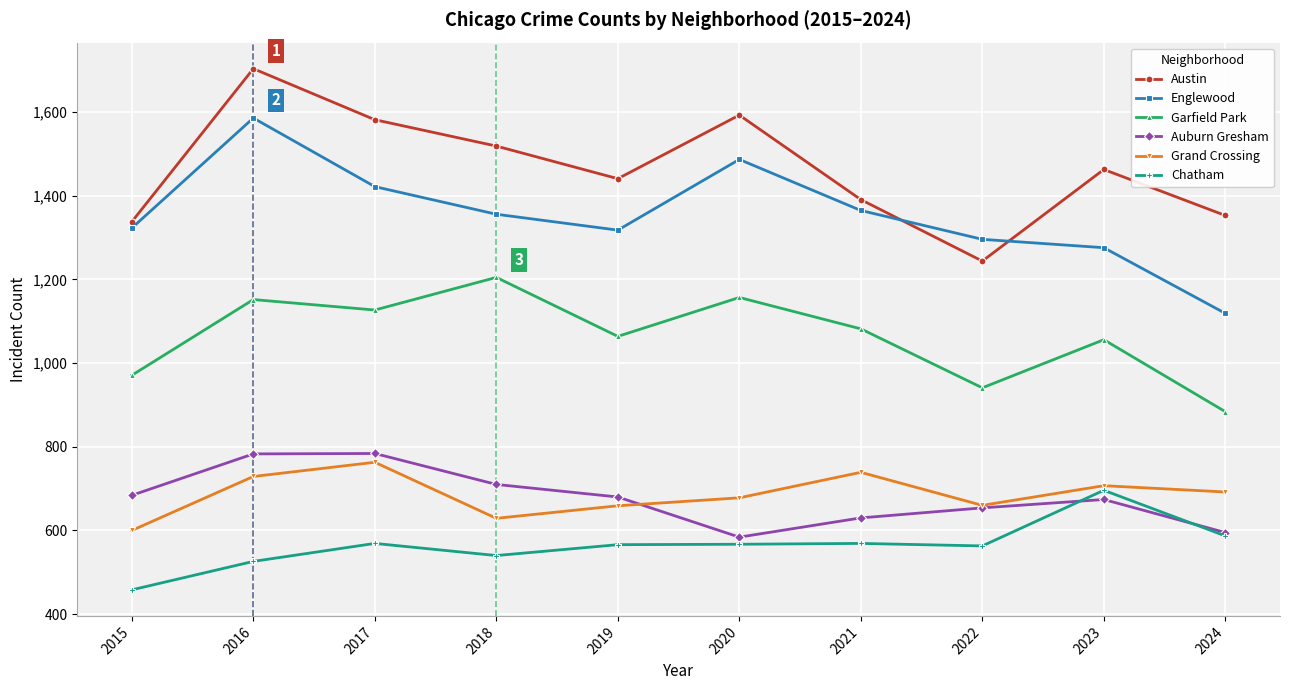

What is the difference between the maximum and second lowest values in the Garfield Park series?

264